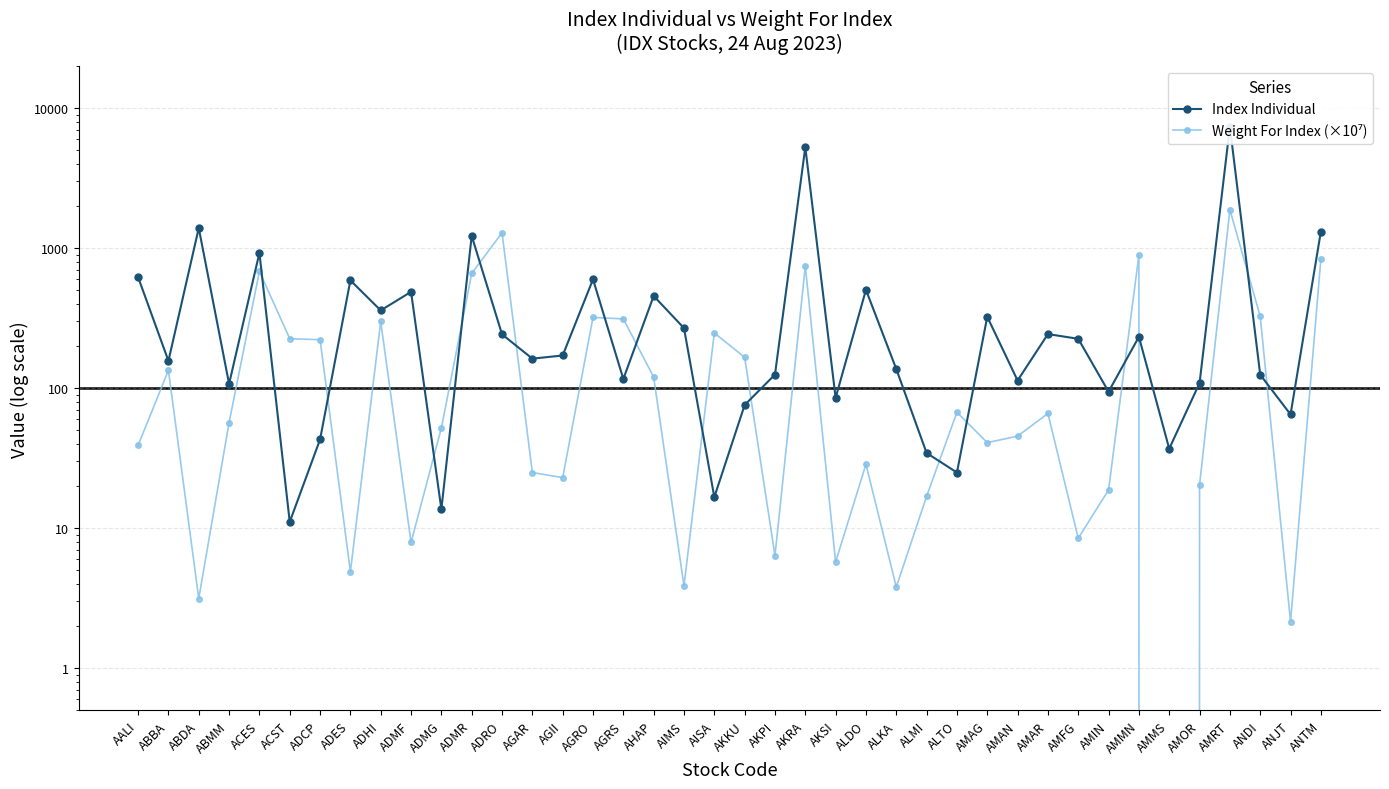

What is the highest value of the Weight For Index (×10⁷) series?

1884.4